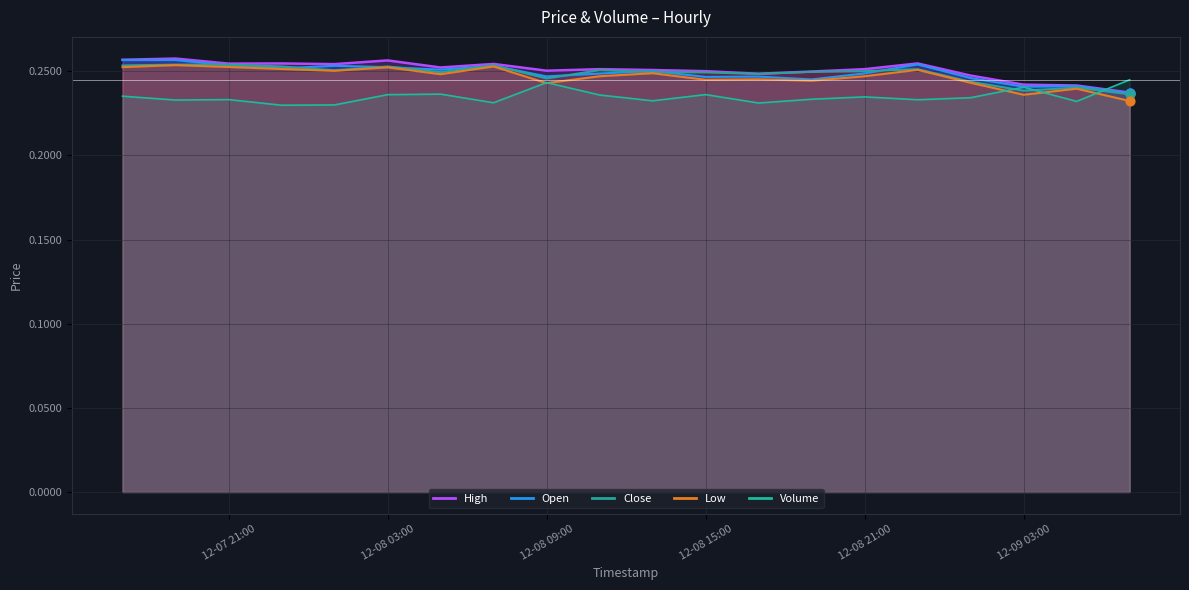

Which series reaches the maximum Y coordinate?

High